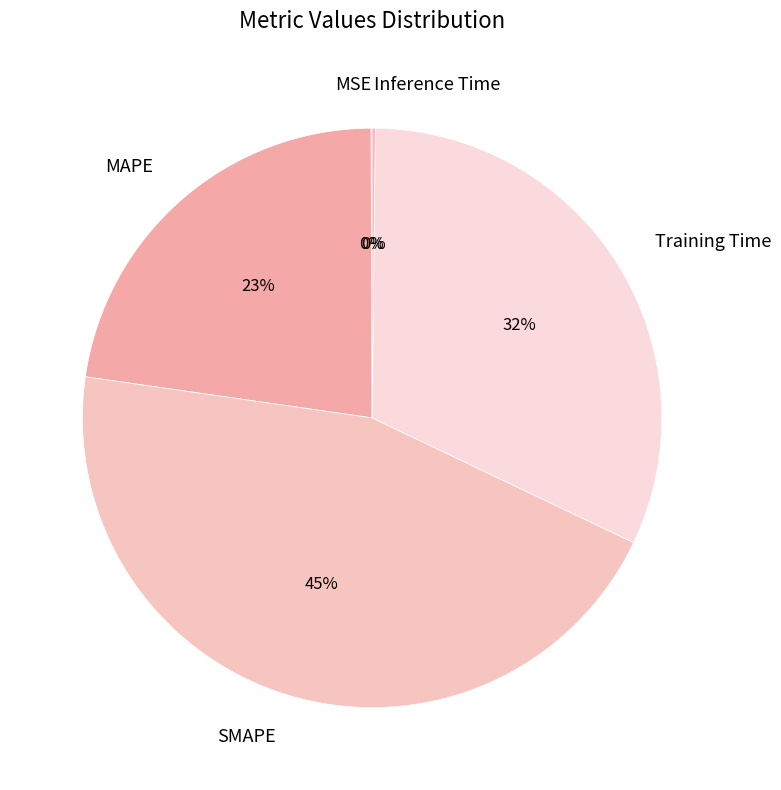

True or false: MAPE accounts for 23% of the total.

True